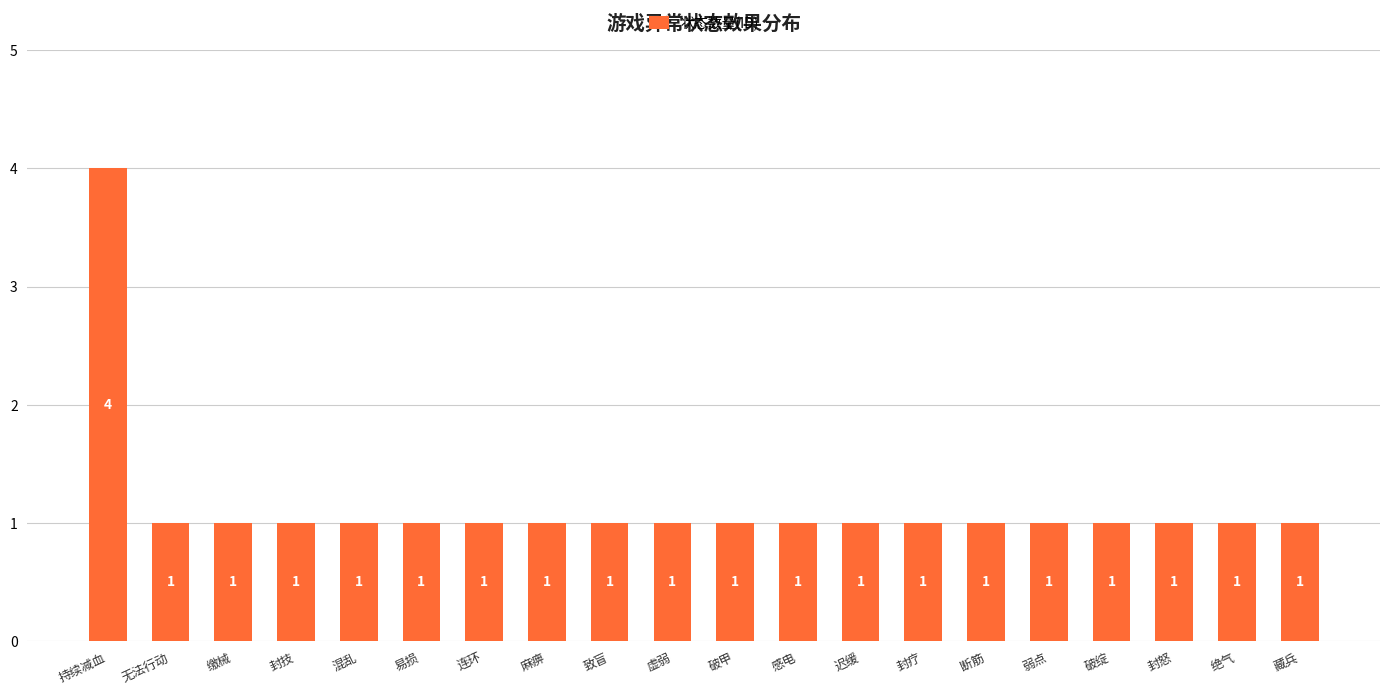

What position from the left is 绝气?

19